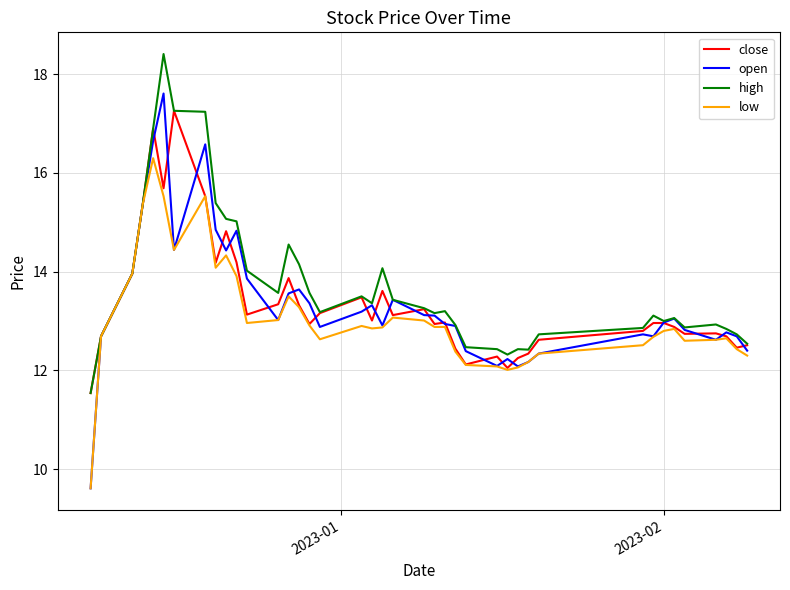

What is the maximum value shown in the chart?

18.4